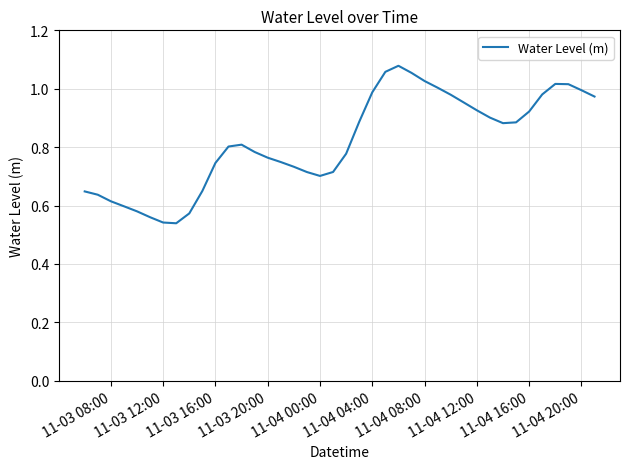

How many points are higher than both their immediate neighbors (excluding endpoints)?

3